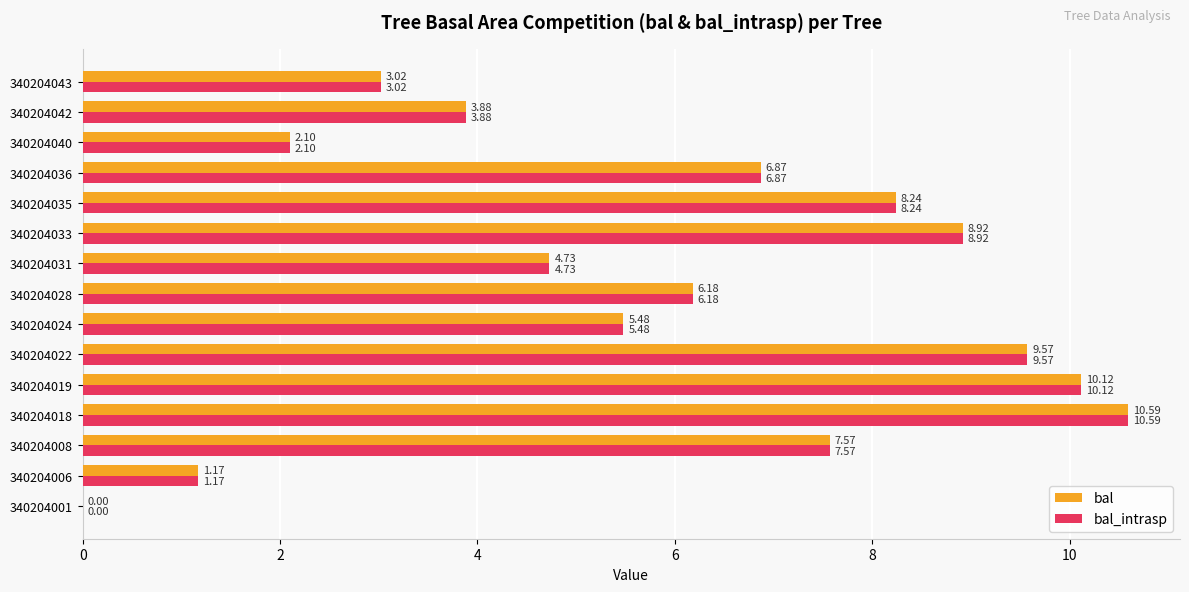

At which category is the sum across all series the highest?

340204018